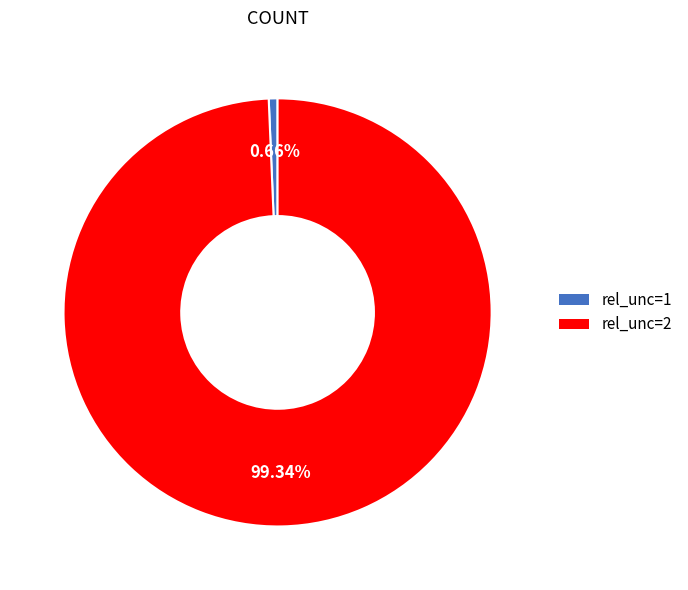

Is there a majority slice in this chart?

Yes